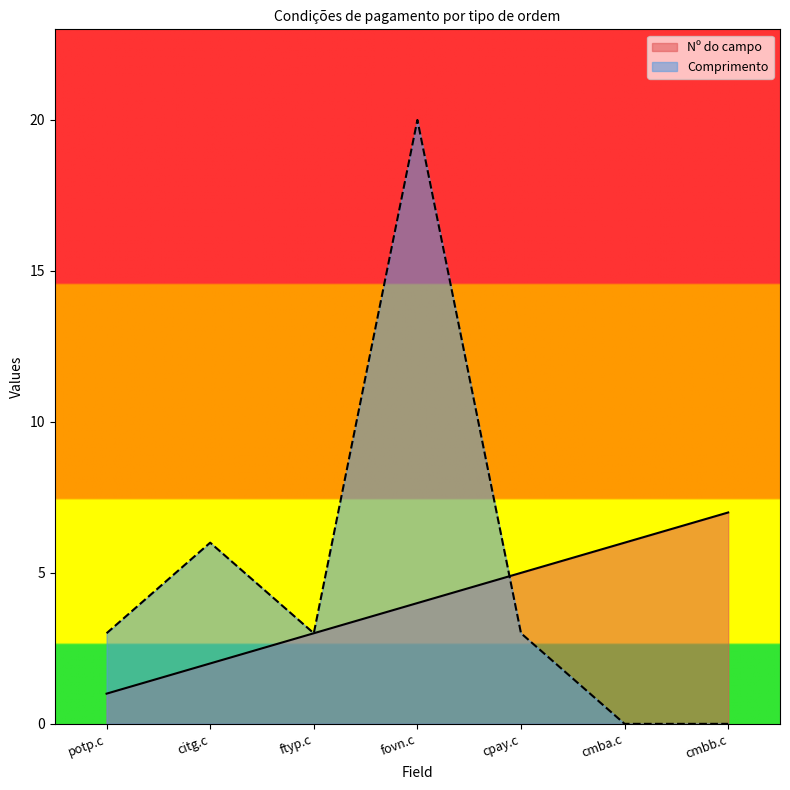

After their last crossing, which series has the higher values: Comprimento or Nº do campo?

Nº do campo